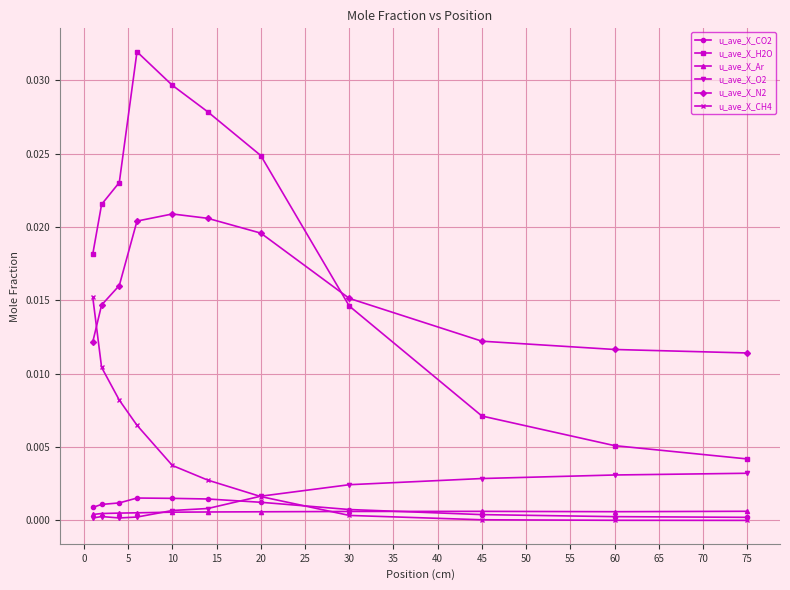

Which series has the largest total across all categories?

u_ave_X_H2O